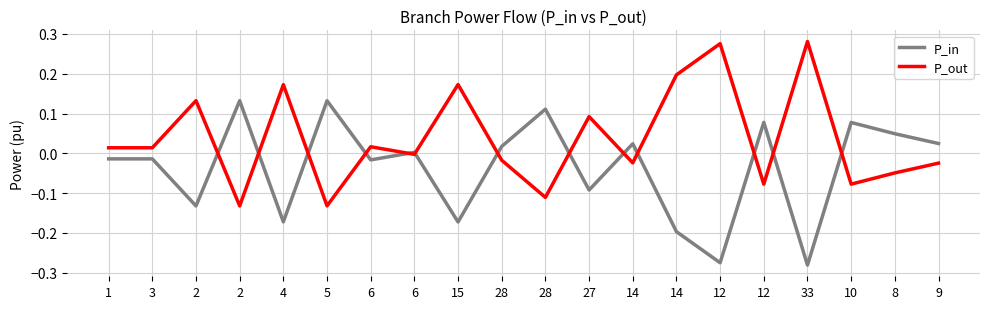

At how many categories does at least one series exceed 0?

20